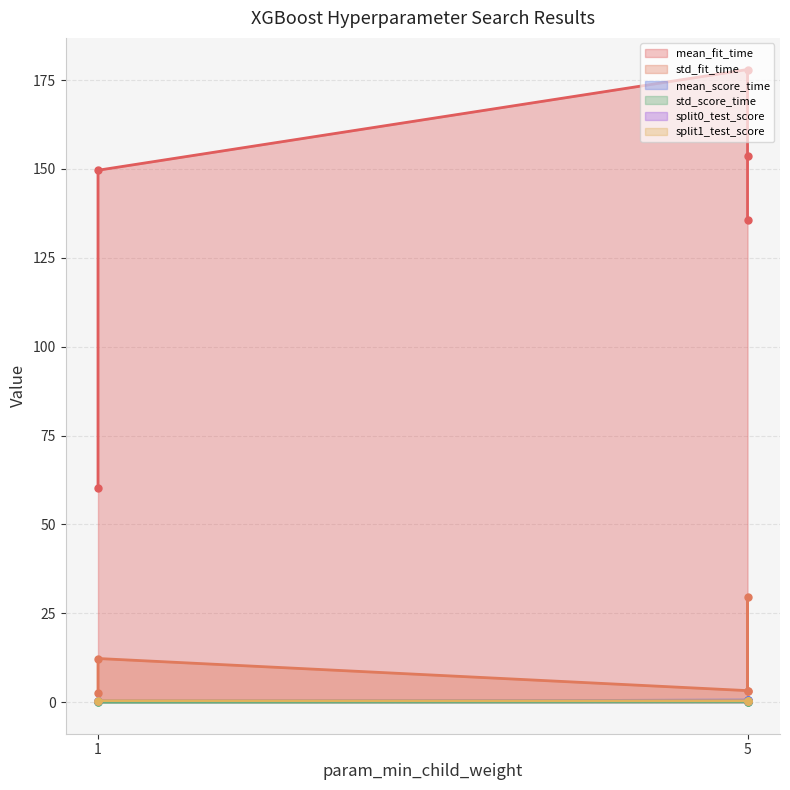

How many interior local valleys does the std_score_time series have?

1